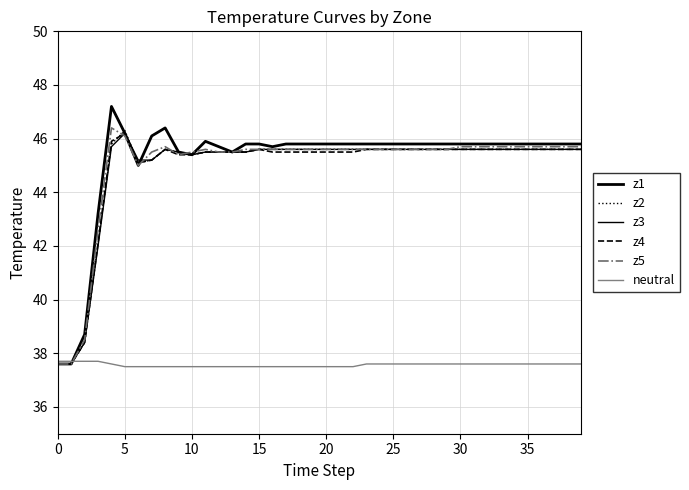

What is the label of the 15th point from the left?

14